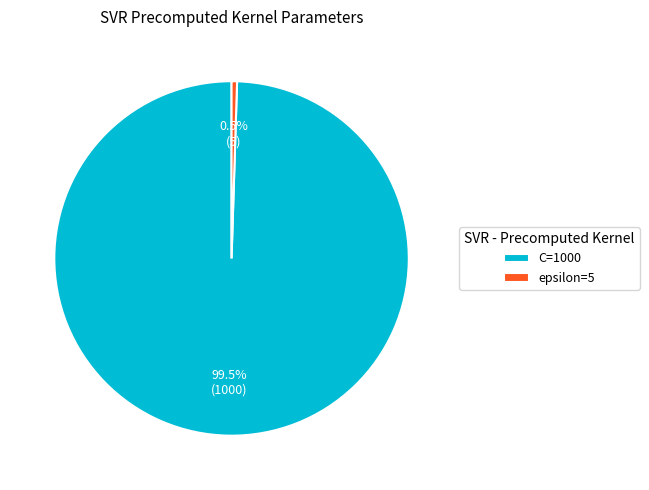

What is the largest slice in the pie chart?

C=1000